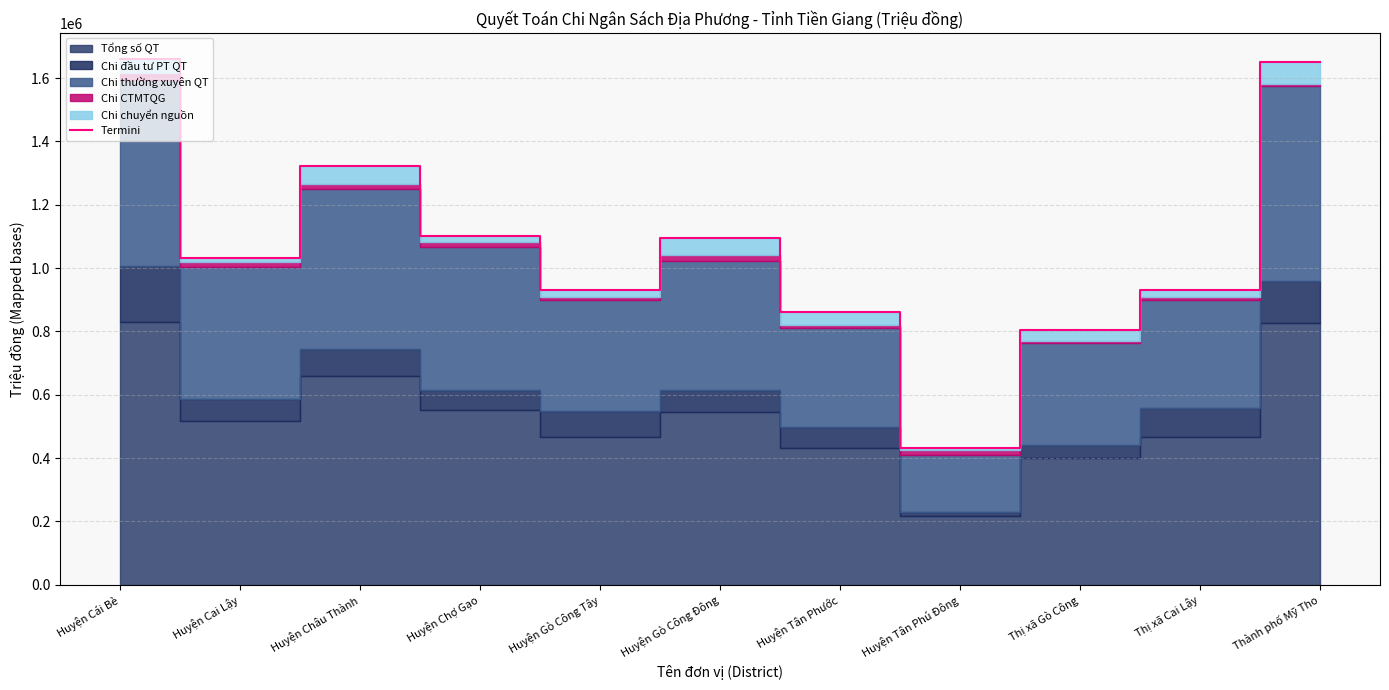

True or false: the data shows 1031214 at Huyện Cai Lậy.

True